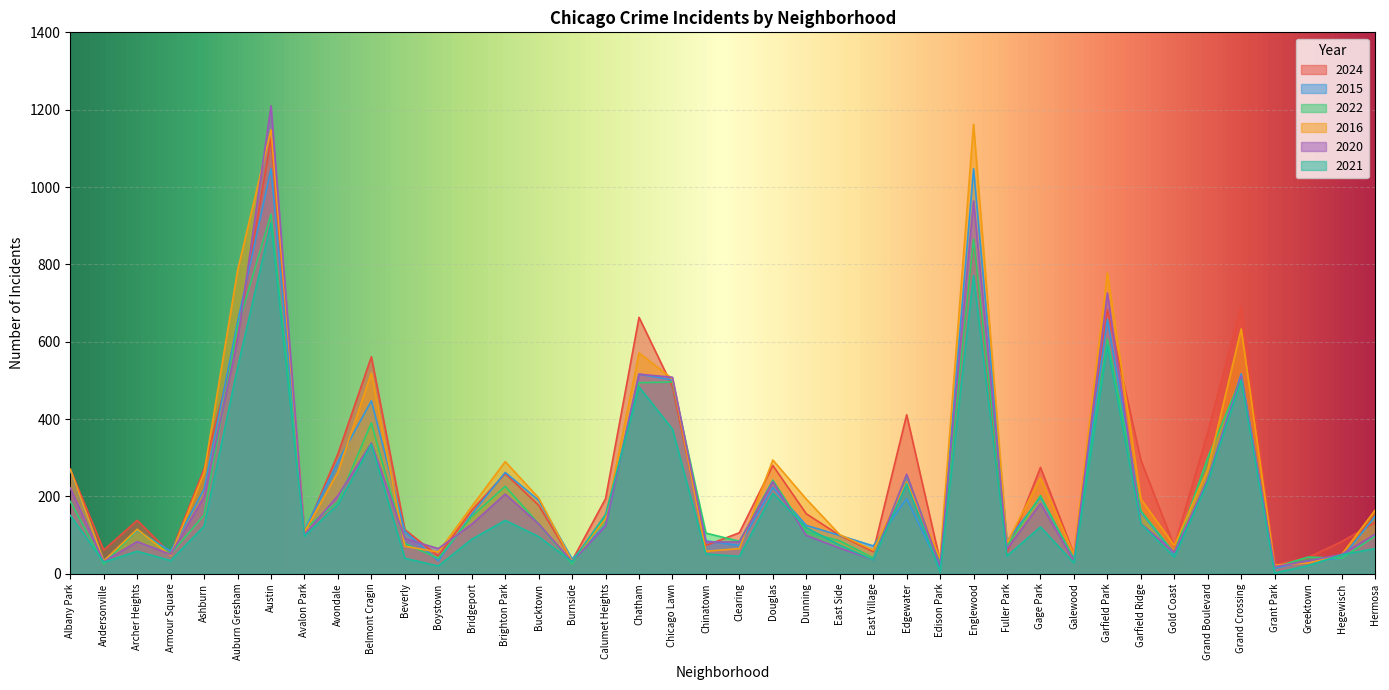

Between which two adjacent categories do 2020 and 2015 first intersect?

Auburn Gresham and Austin